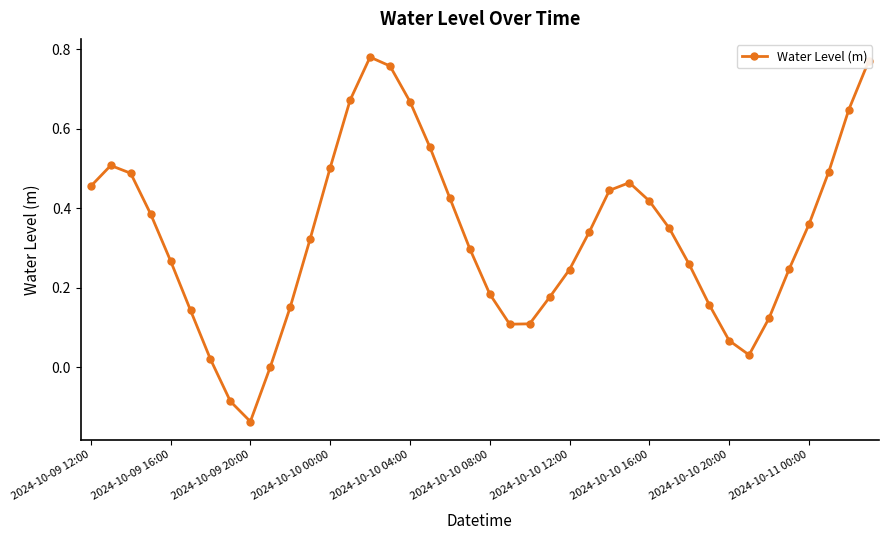

What is the difference between the maximum and minimum values?

0.9